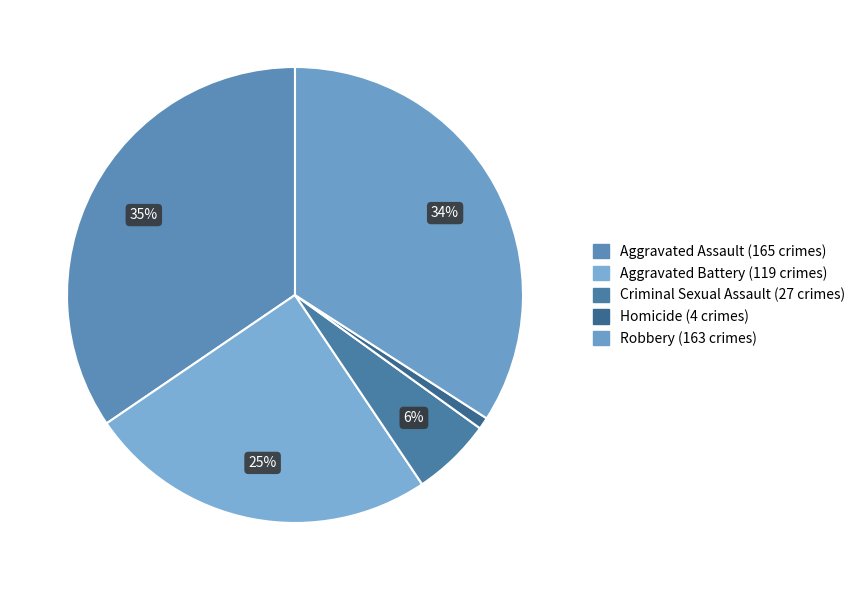

Between Homicide and Robbery, which is larger?

Robbery